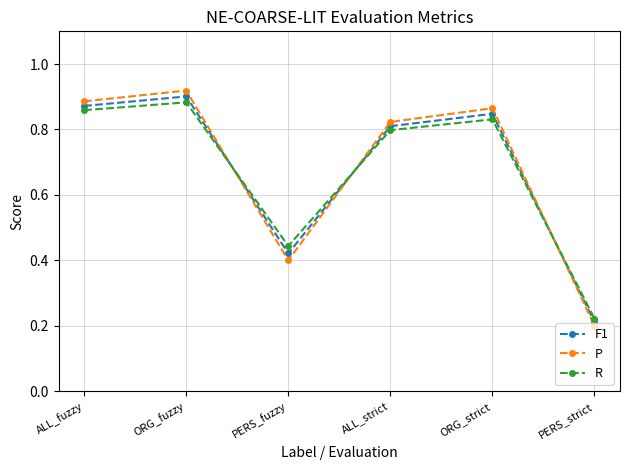

Which series has the widest spread of values?

P